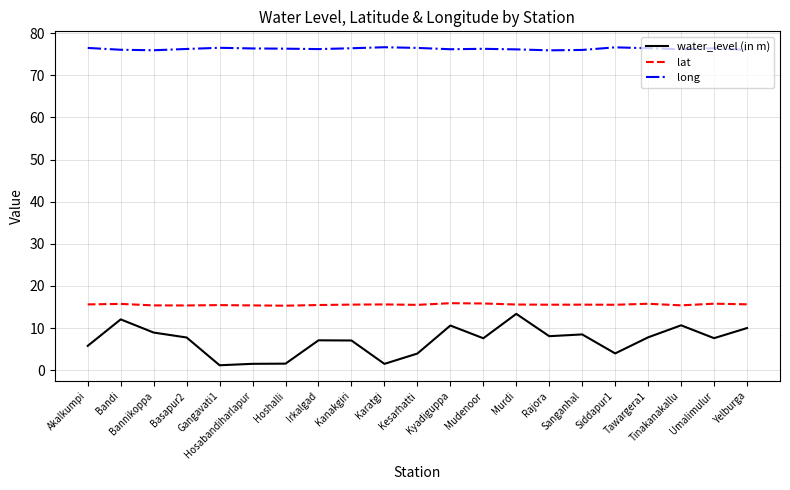

Which series has the largest total across all categories?

long